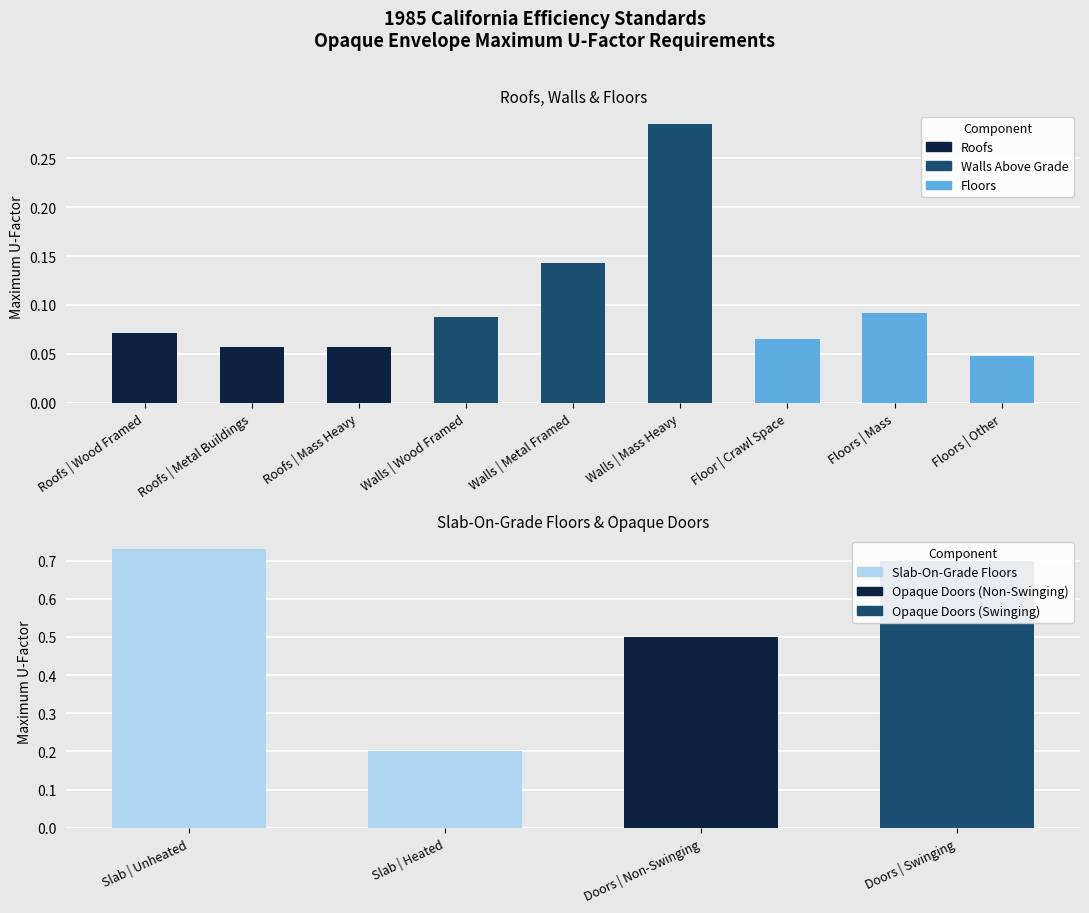

True or false: Slab-On-Grade Floors has a value of 0.4 at Wood Framed and Other.

False